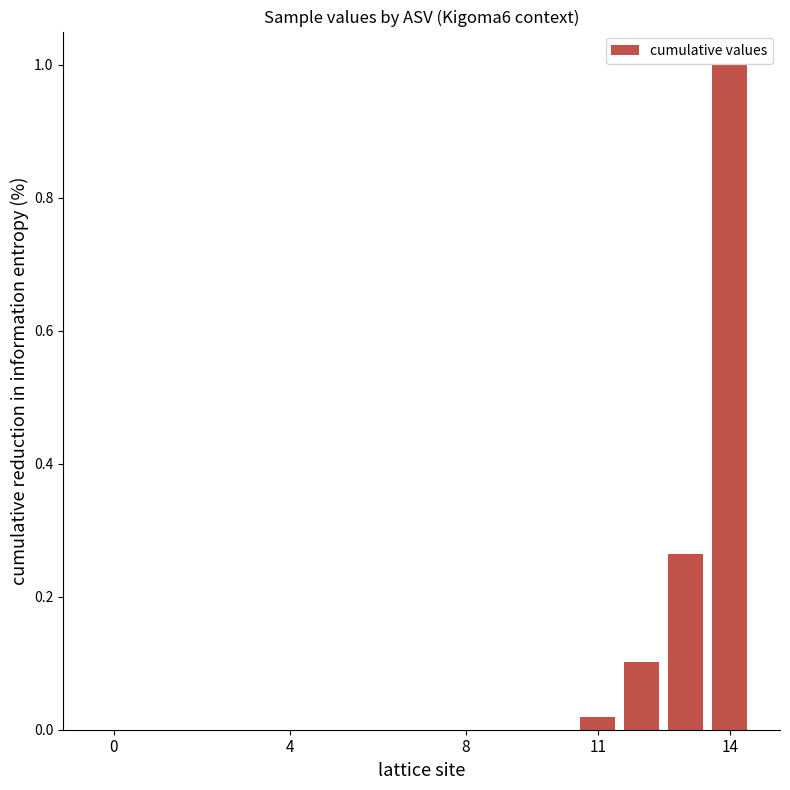

What is the maximum value shown in the chart?

1.0